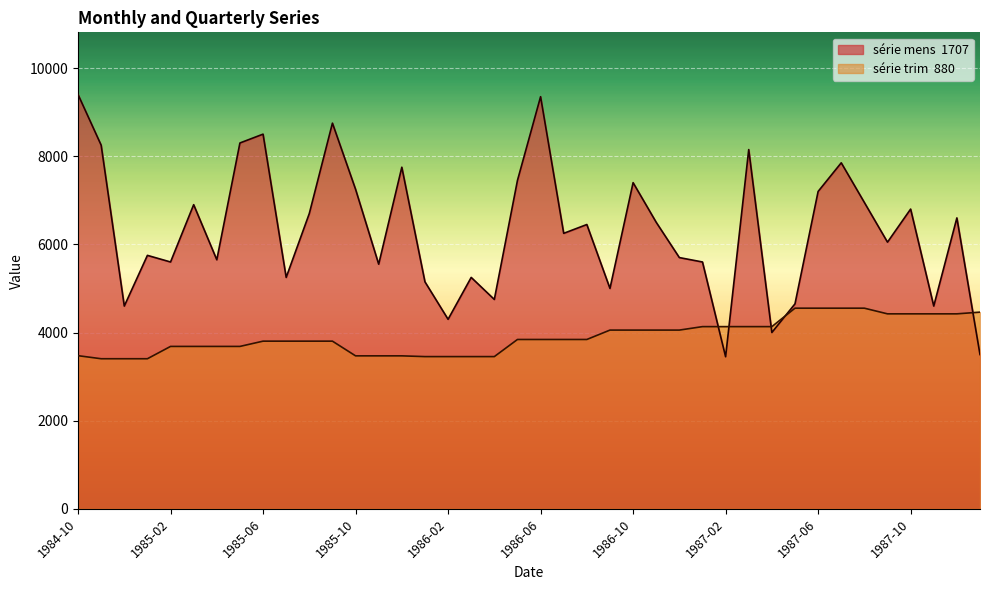

What is the total value across all series at 1984-10?

12874.5